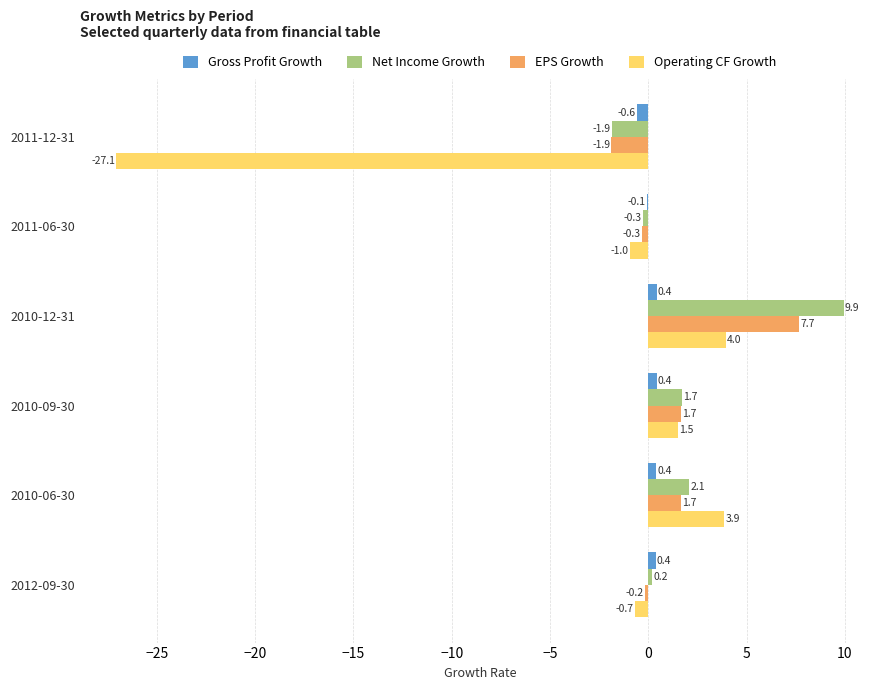

At which category is the sum across all series the highest?

2010-12-31